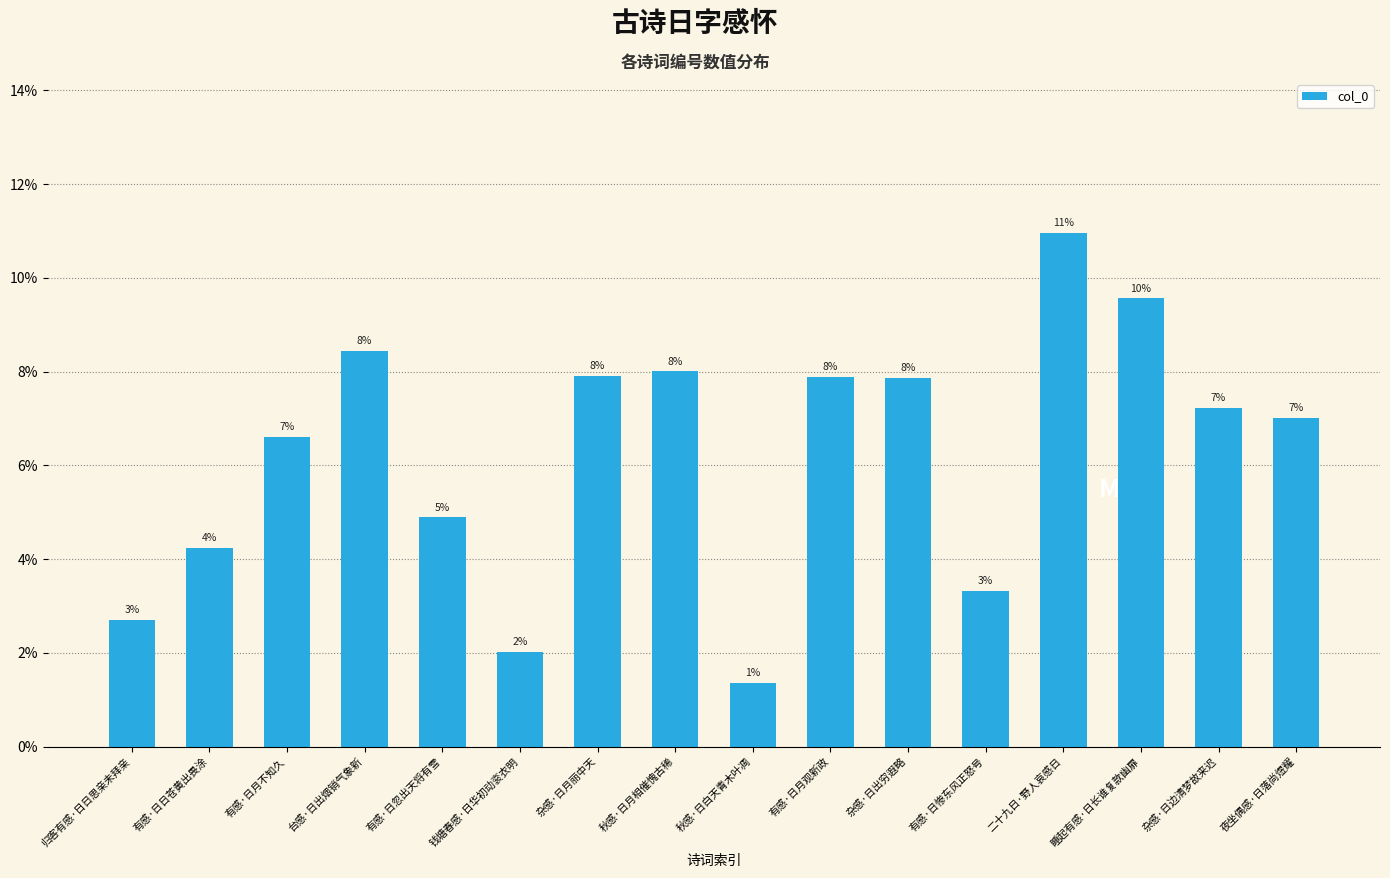

Is it true that the value at 夜坐偶感·日落尚煜耀 is 0.1?

False